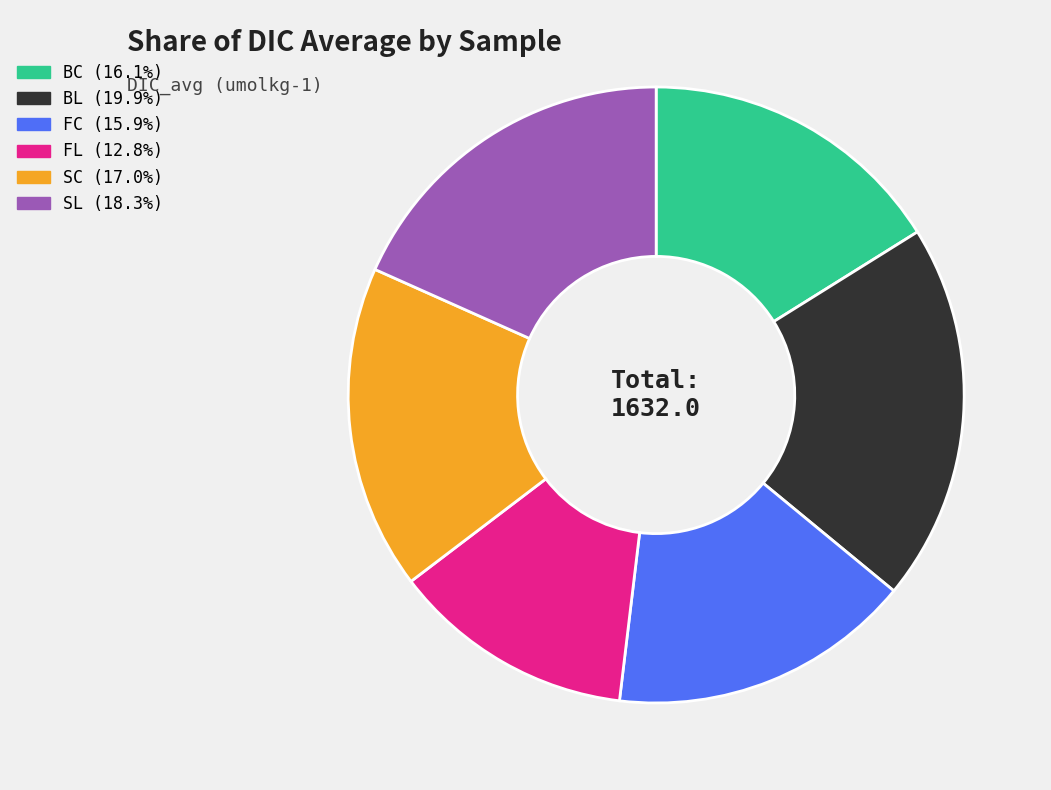

How many slices are in this pie chart?

6